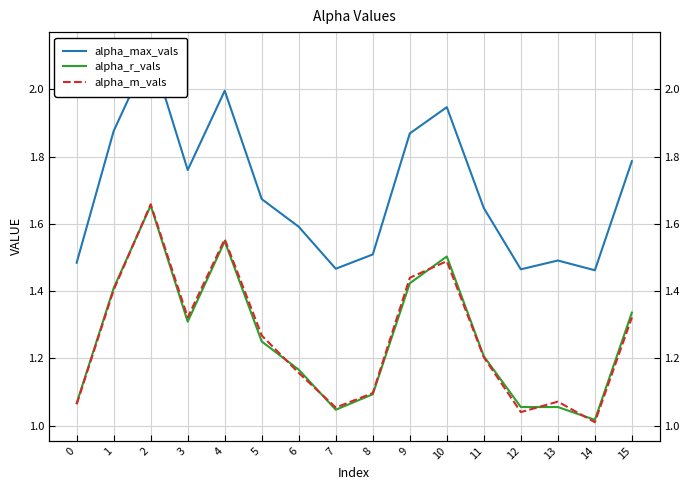

What is the value of the alpha_max_vals point at the 1st from the left?

1.5